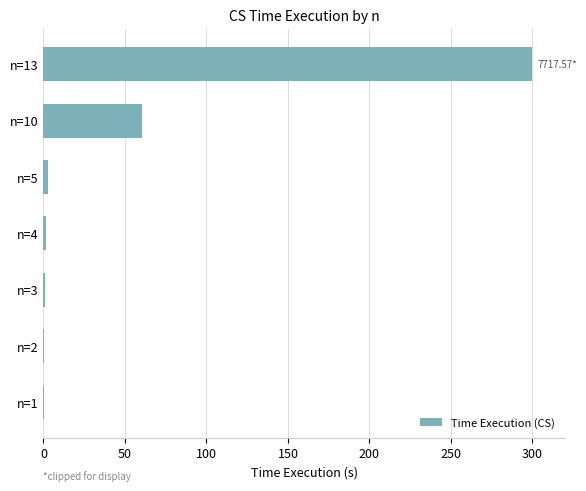

Are the bars horizontal?

Yes